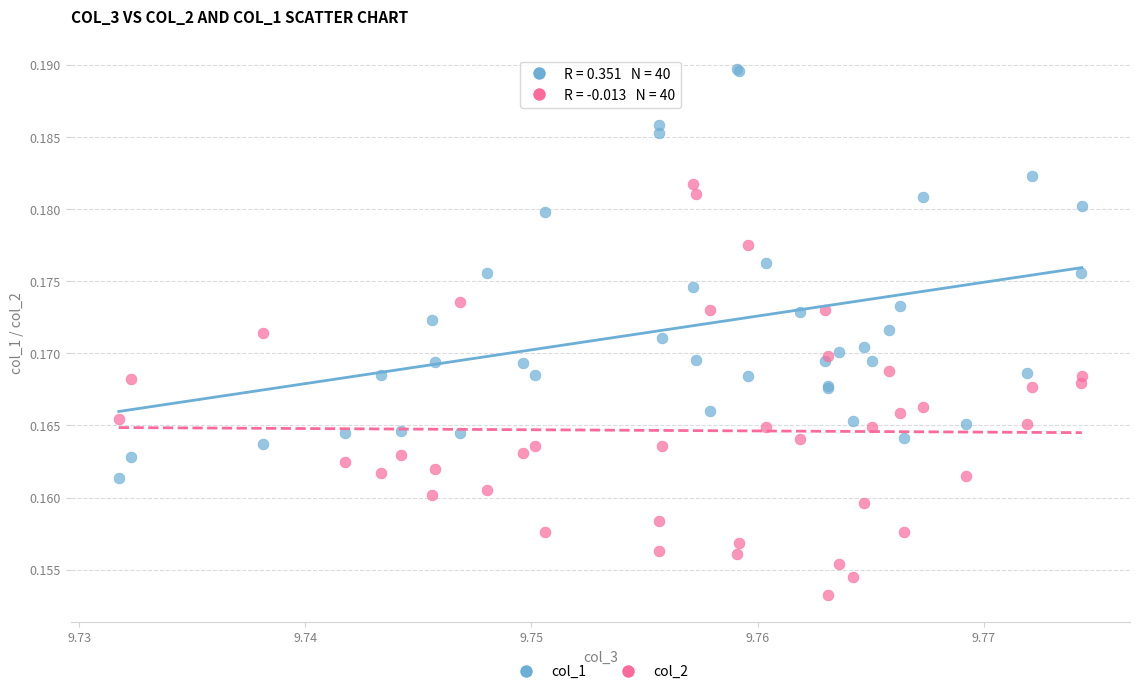

Which series reaches the maximum Y coordinate?

col_1